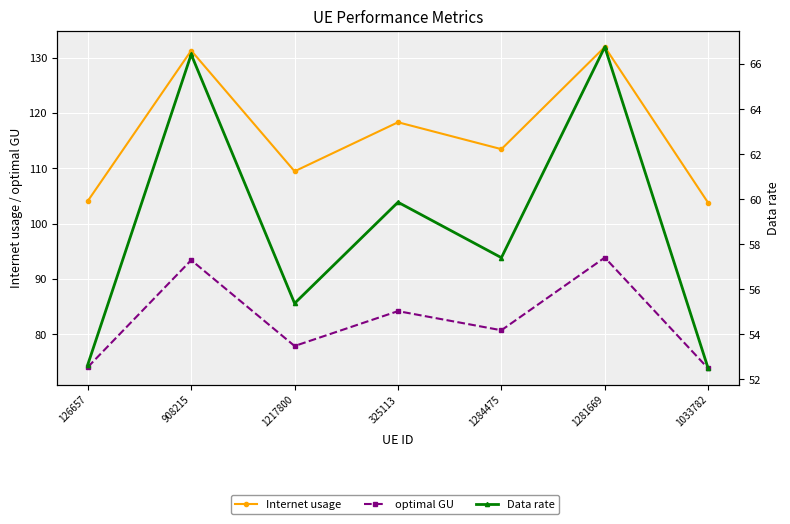

What is the average value of the Internet usage series?

116.0